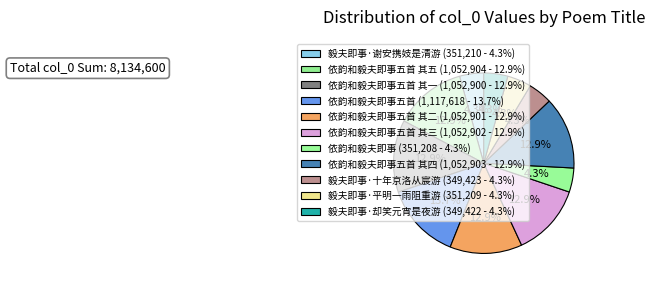

How many segments does this pie chart have?

11